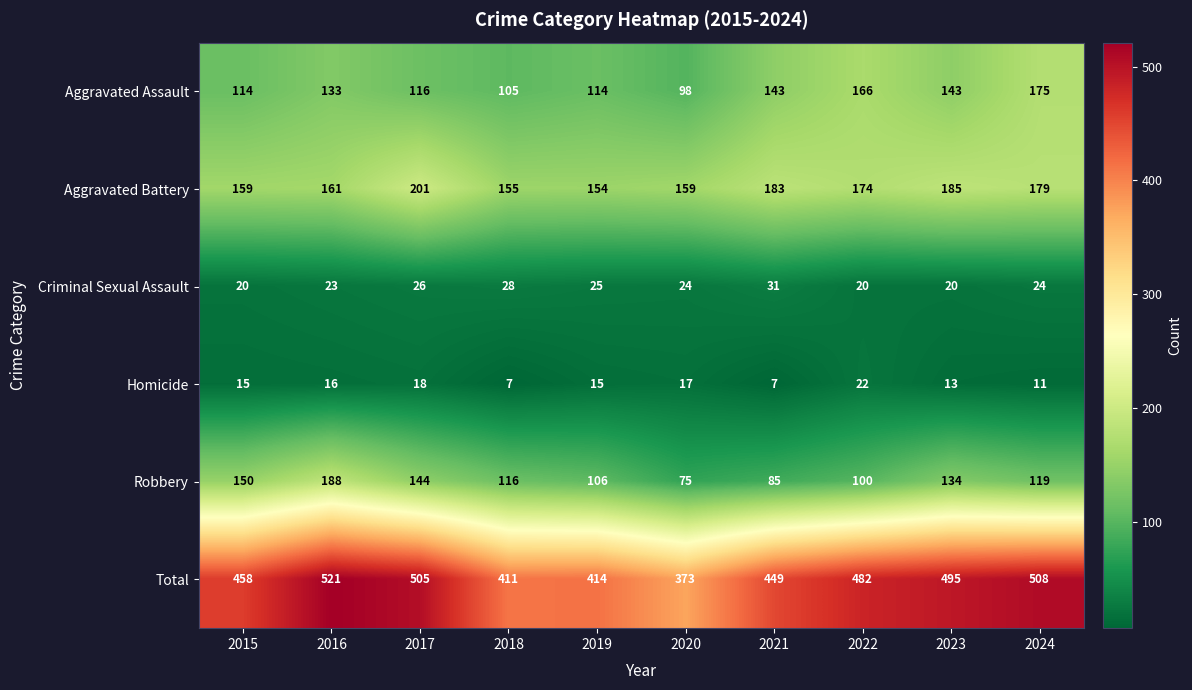

Which series has the widest spread of values?

Total